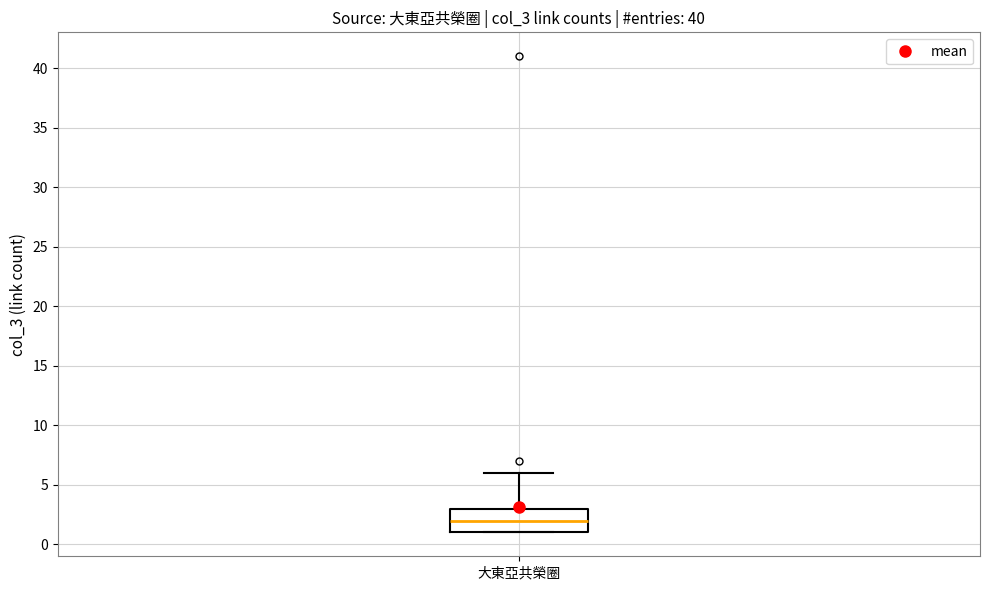

Transcribe this box plot: give where the median line is, the range the box spans, and where the two whiskers end, as read against the y-axis. The values are not printed on the chart, so give them approximately, as read against the axis.

median 2, box 1 to 3, whiskers 1 to 6